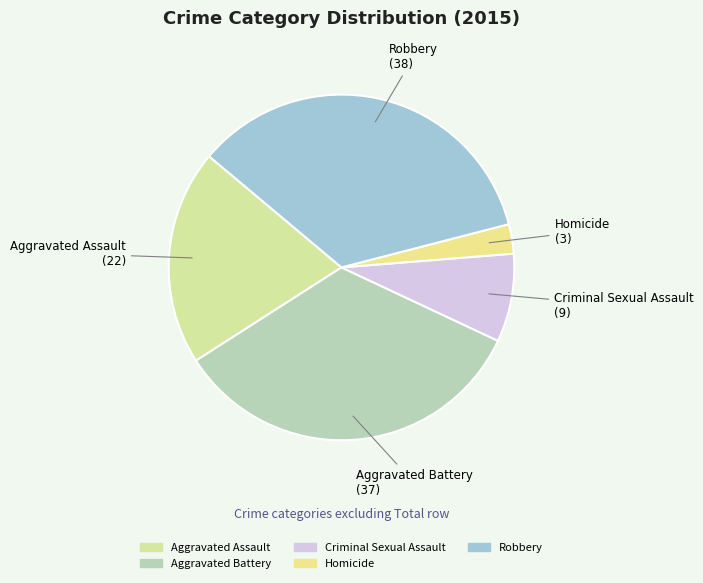

Is Homicide the majority of the pie?

No